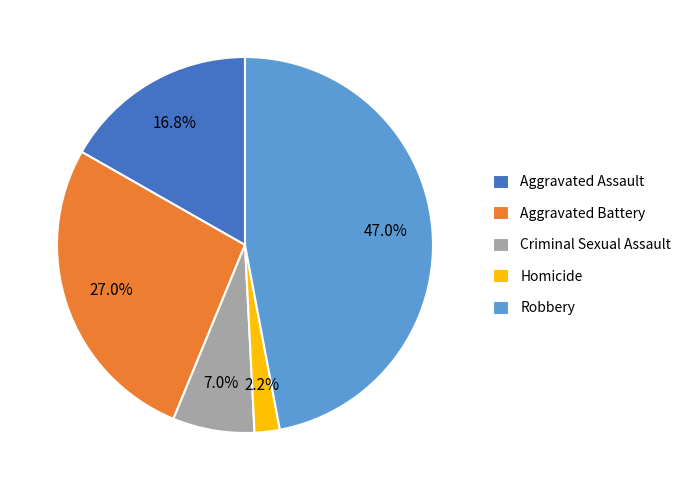

What is the total percentage of Aggravated Assault and Robbery?

63.8%